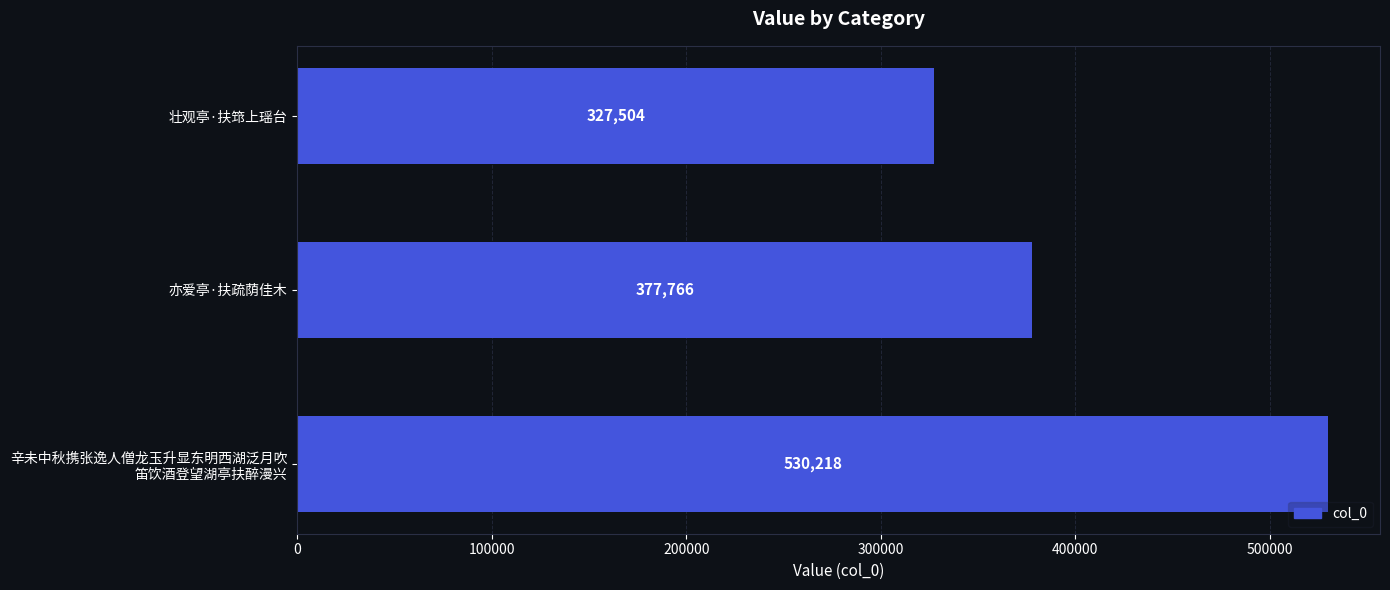

The value at 壮观亭·扶筇上瑶台 is 327504. True or false?

True